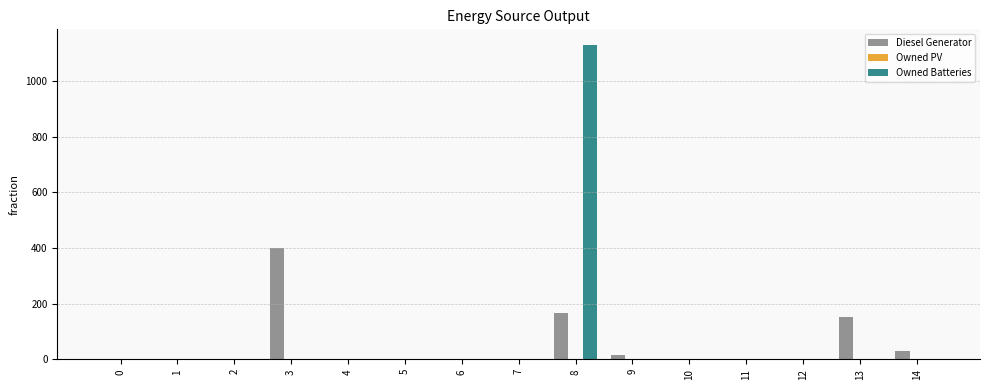

How many groups of bars are there?

15